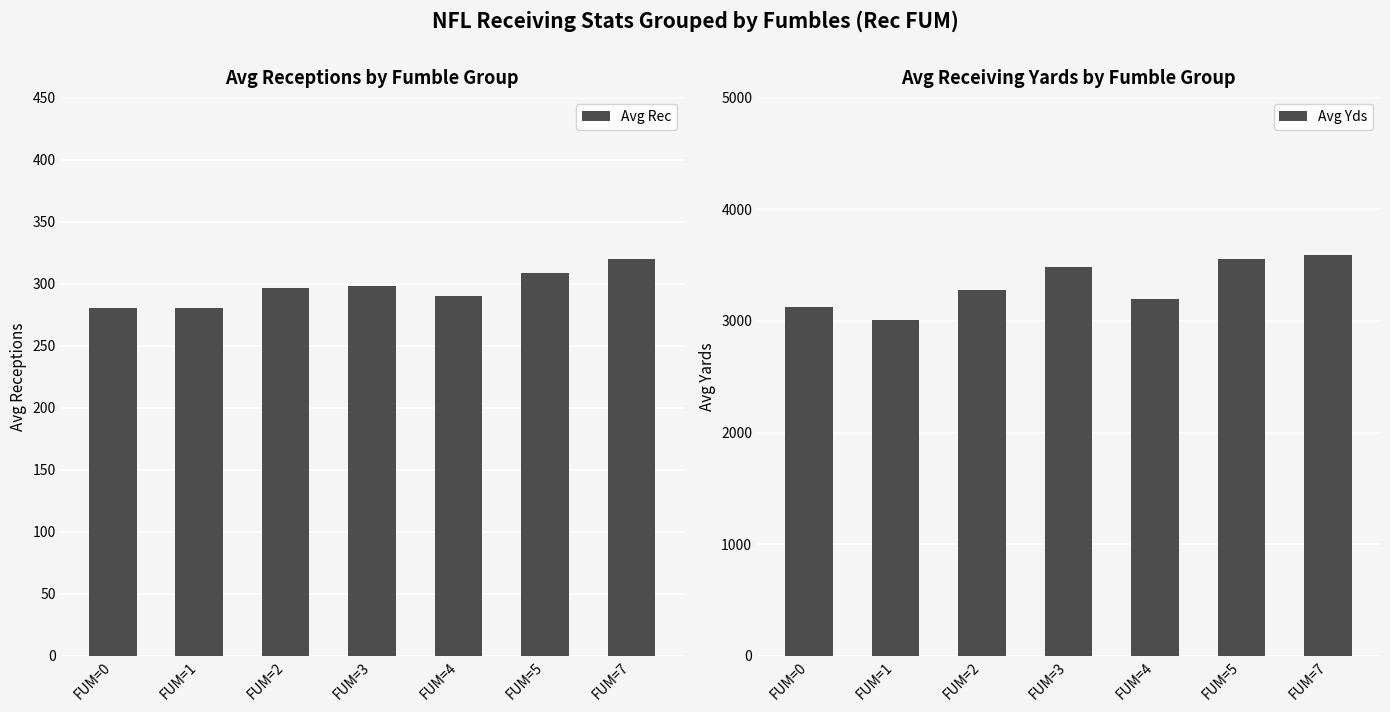

At which label does Avg Rec first exceed 296?

FUM=2